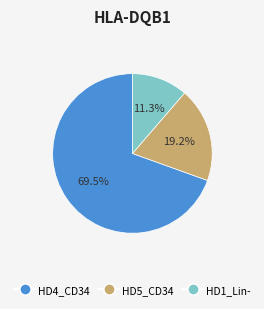

Does any single category account for the majority?

Yes